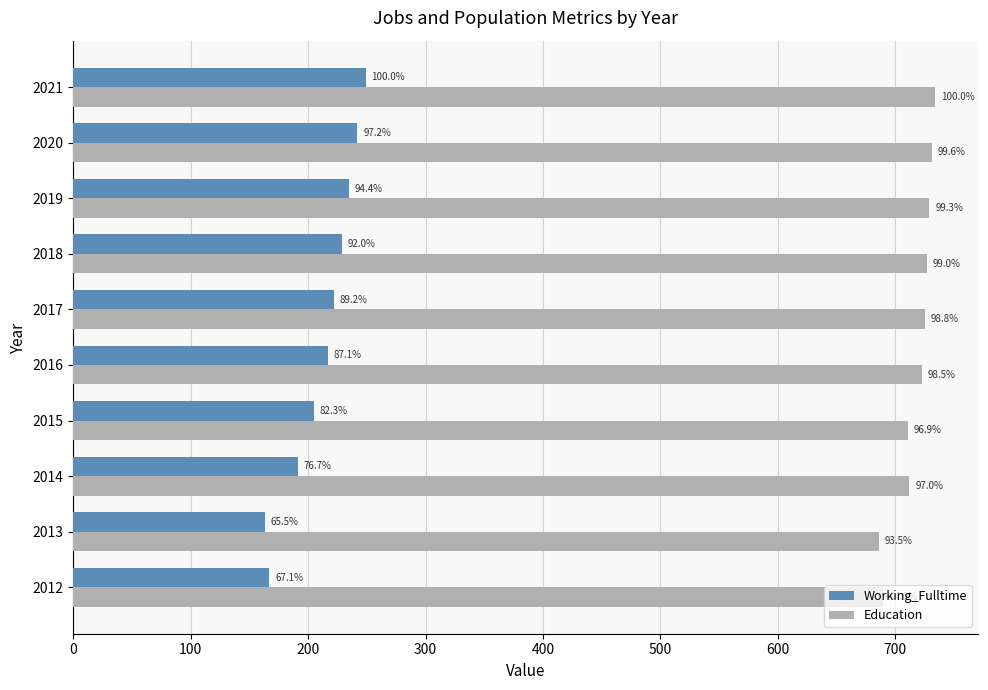

How many bars are there in each group?

2